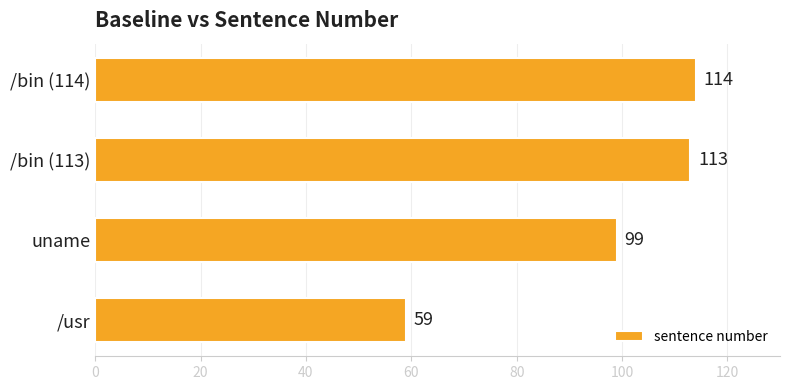

What is the average value?

96